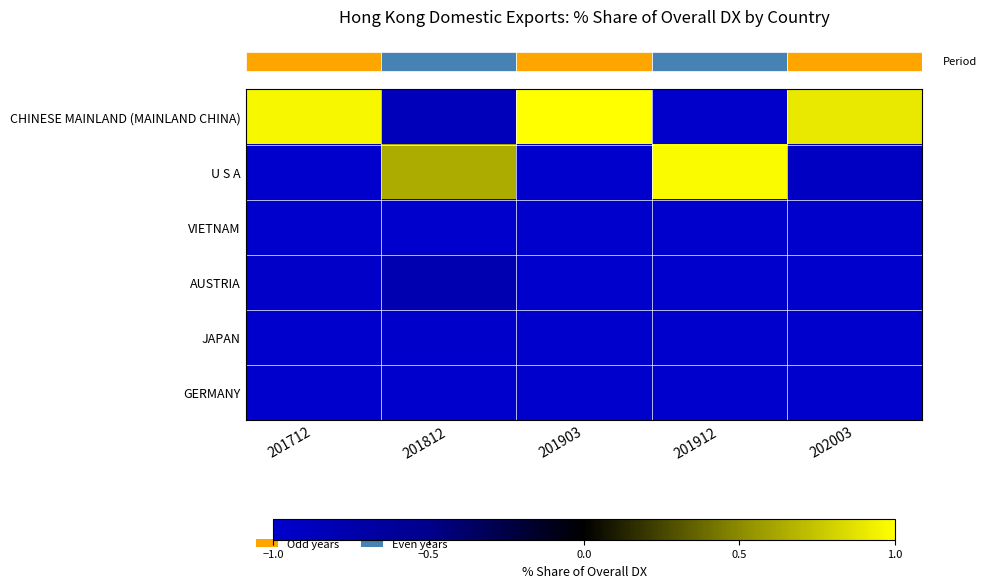

What is the difference between the highest and lowest values at 201903?

2.0